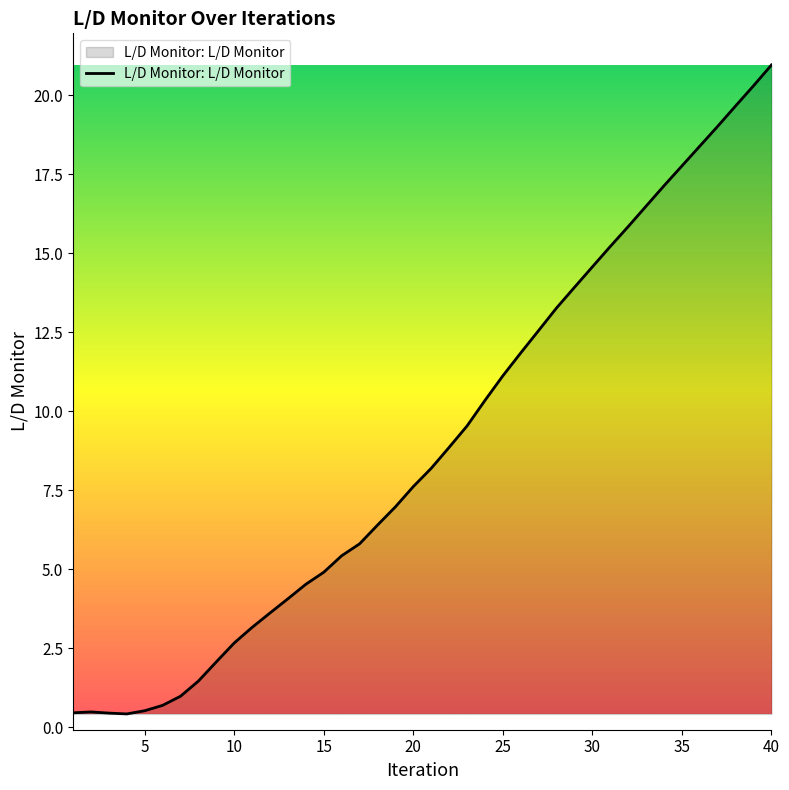

What is the difference between the maximum and minimum values?

20.5